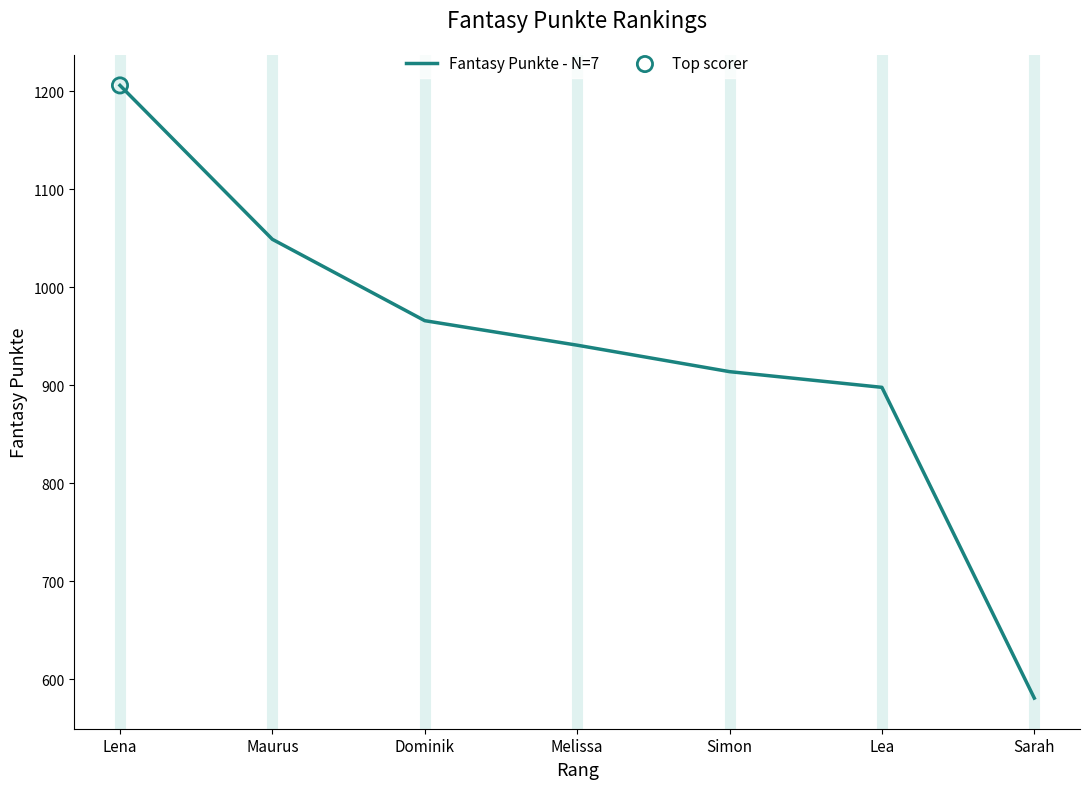

Between Sarah and Lea, which is larger?

Lea